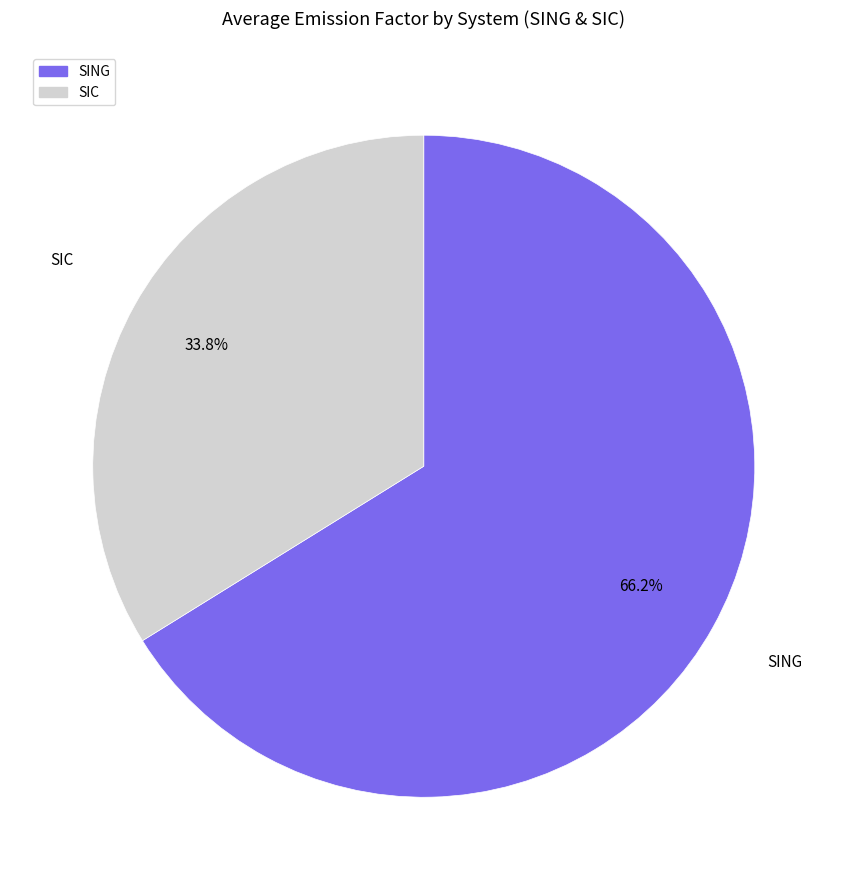

Rank the categories by value from lowest to highest.

SIC, SING